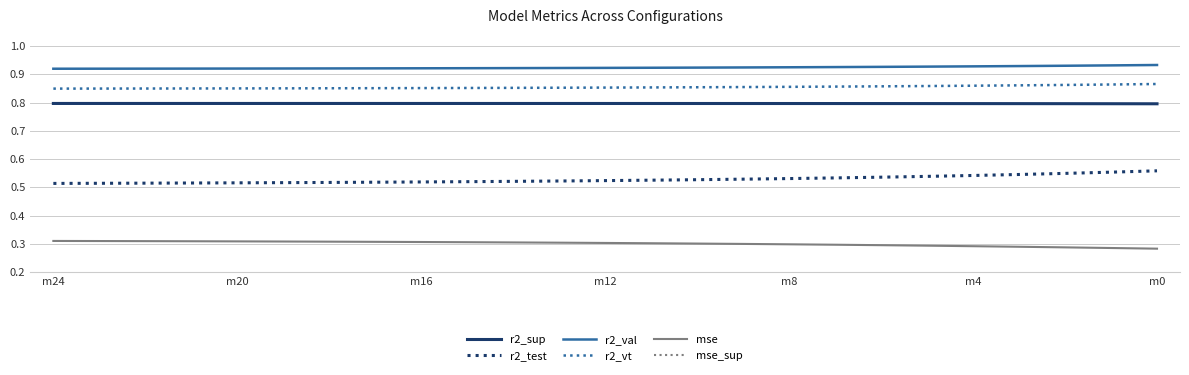

What is the value of the r2_val point at the 22nd from the left?

0.9